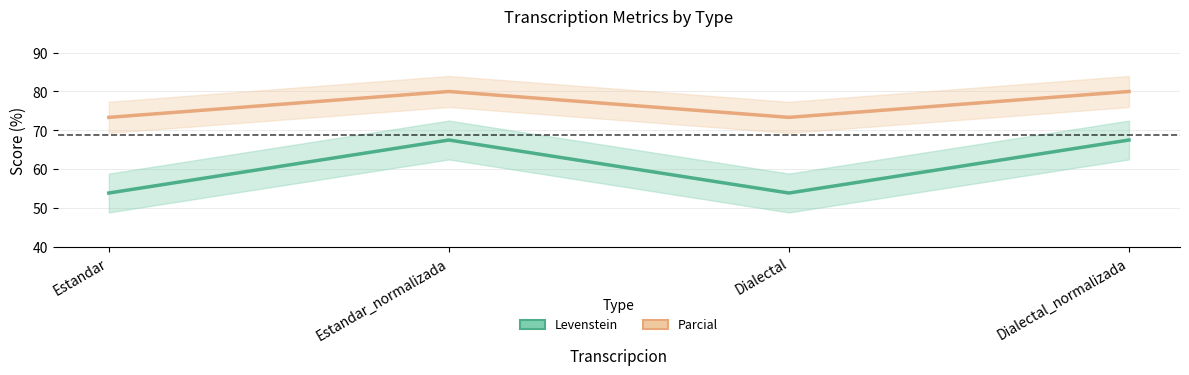

At which category is the sum across all series the highest?

Estandar_normalizada